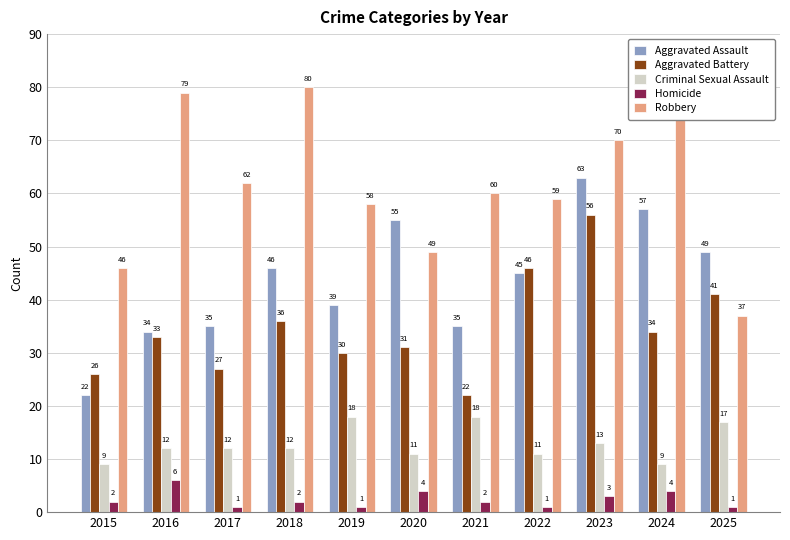

How many bars are there in total?

55